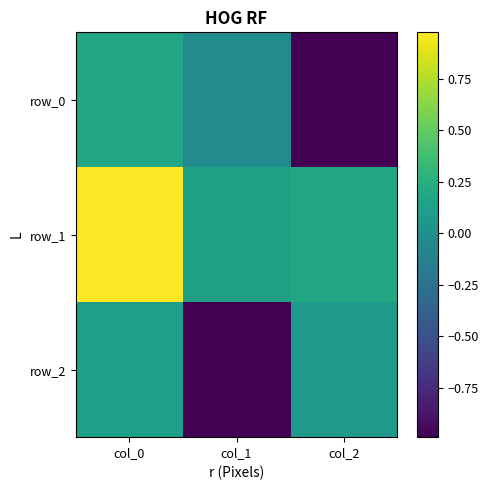

What is the sum of all row_1 values?

1.3